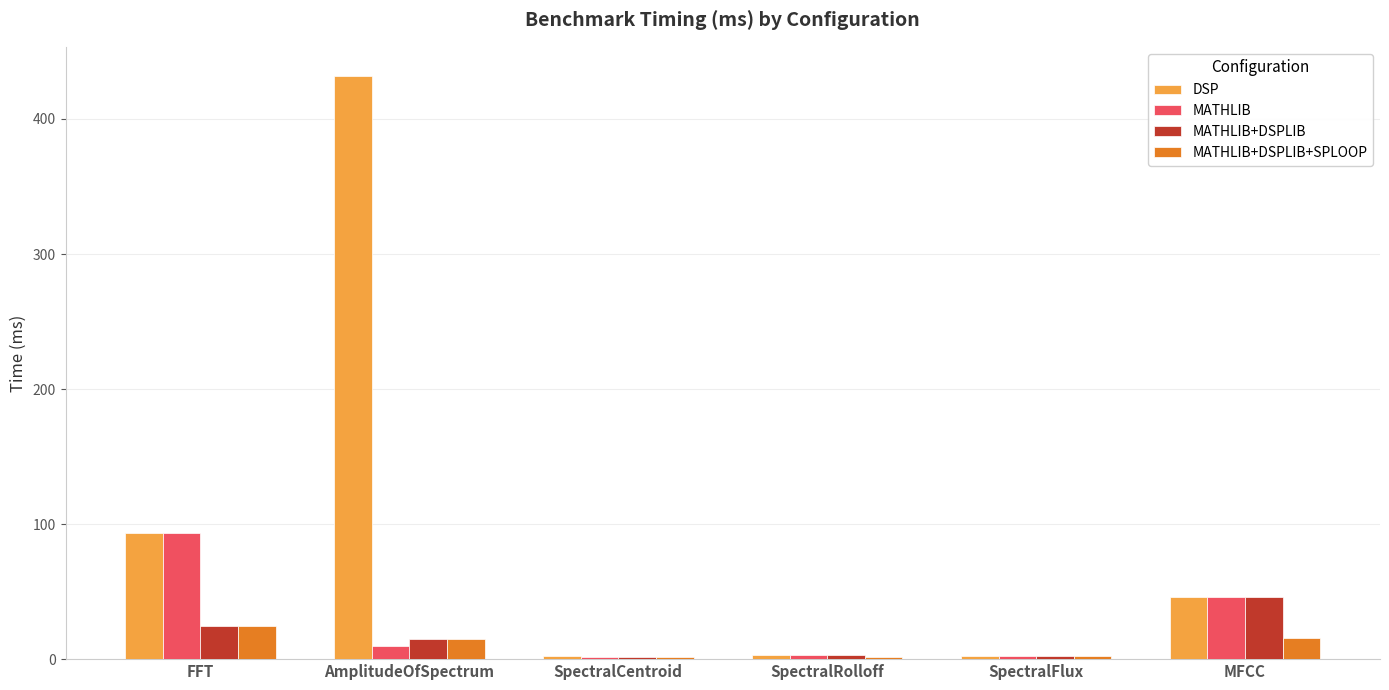

What is the label of the 3rd bar from the left?

SpectralCentroid